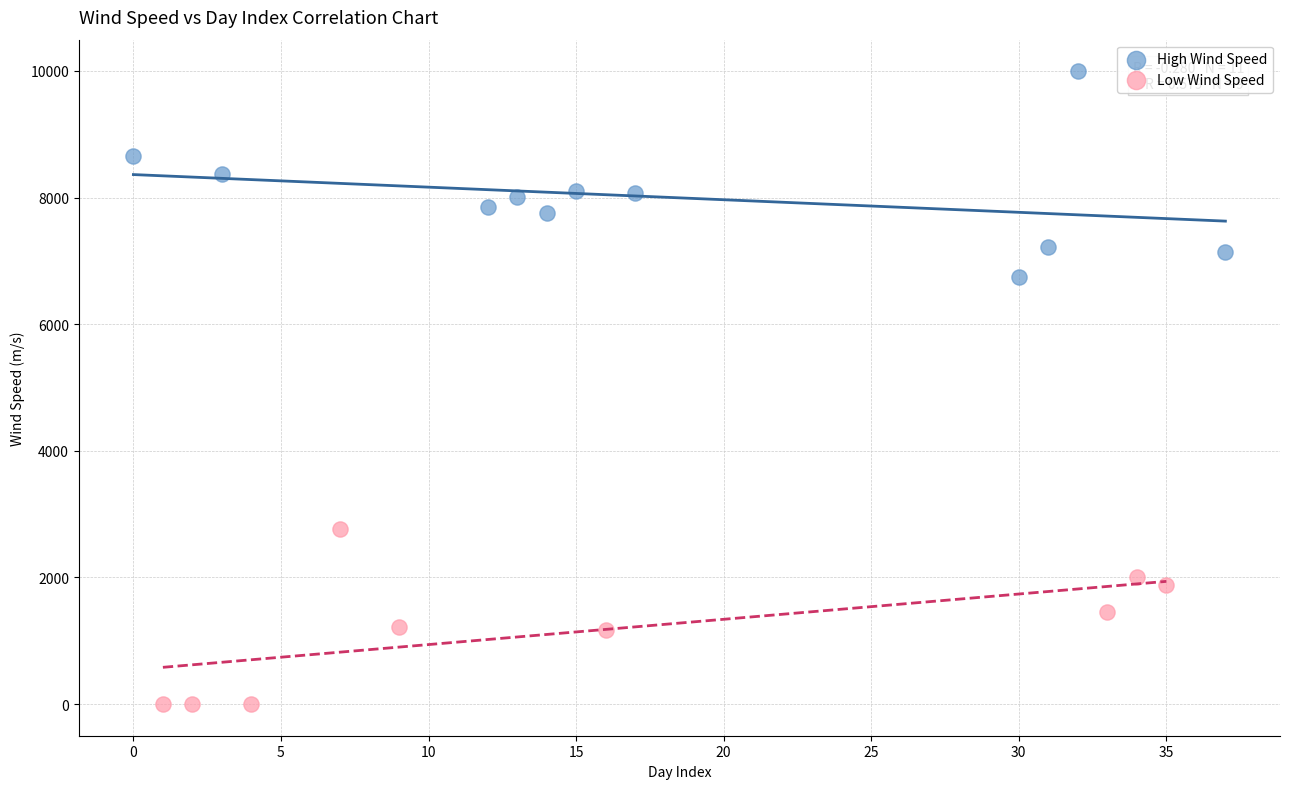

Which series has the largest Y range (max minus min)?

High Wind Speed